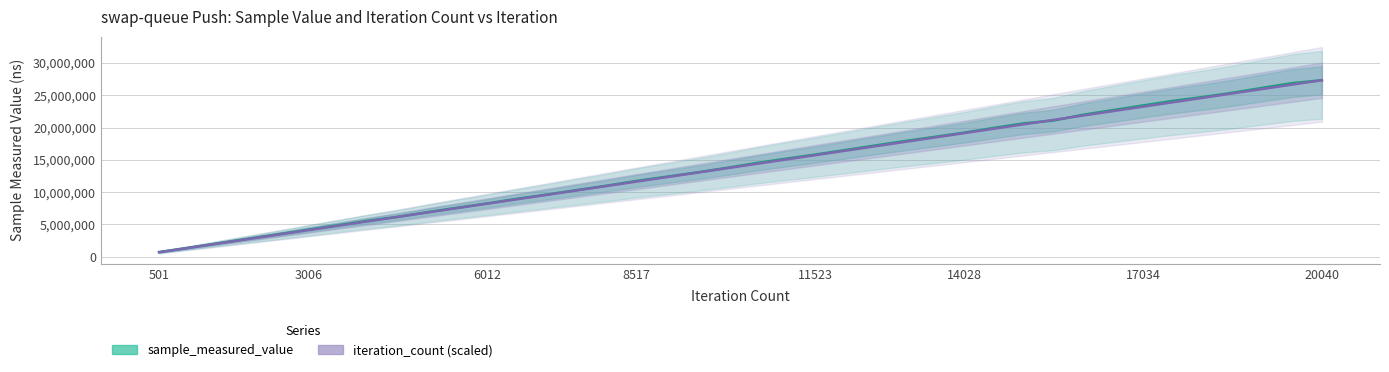

What is the difference between the maximum and second lowest values in the iteration_count (scaled) series?

25961353.0